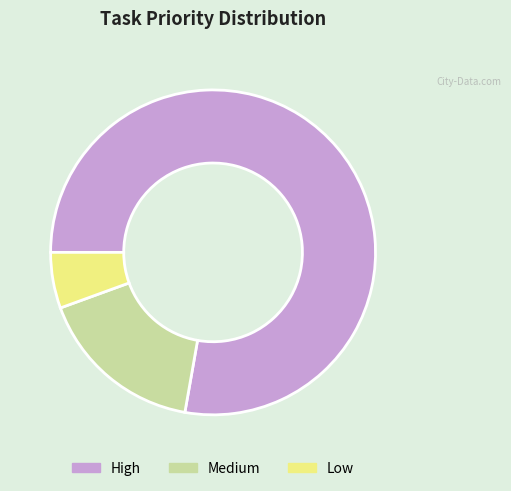

Which slice is the smallest?

Low